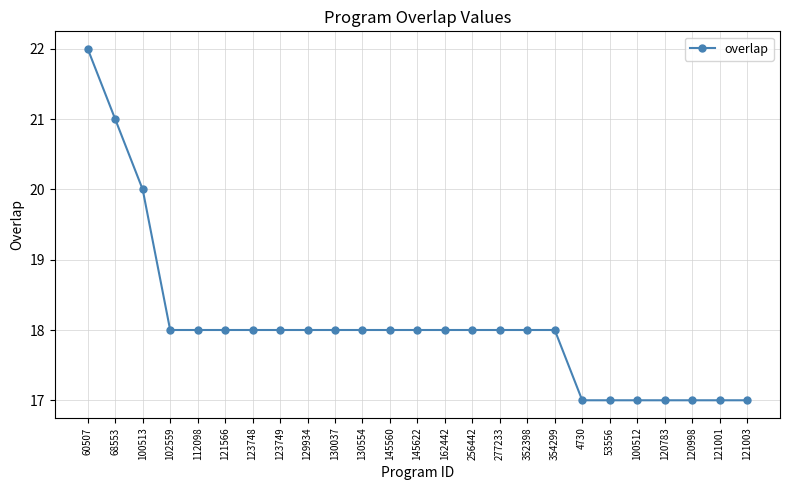

What is the difference between the maximum and second lowest values?

5